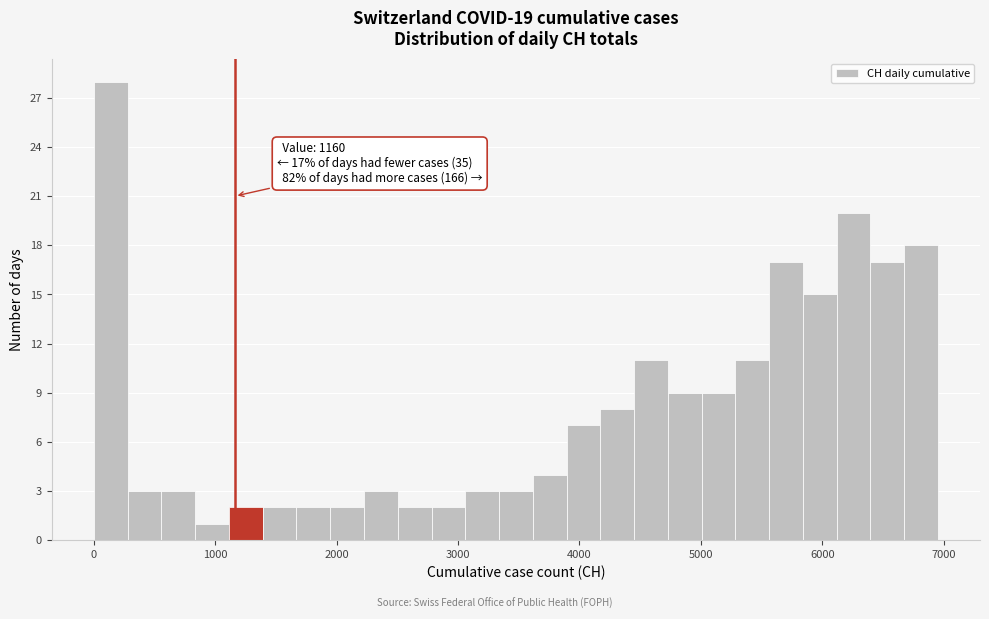

Read against the x-axis, roughly where is the centre of the tallest bar?

100